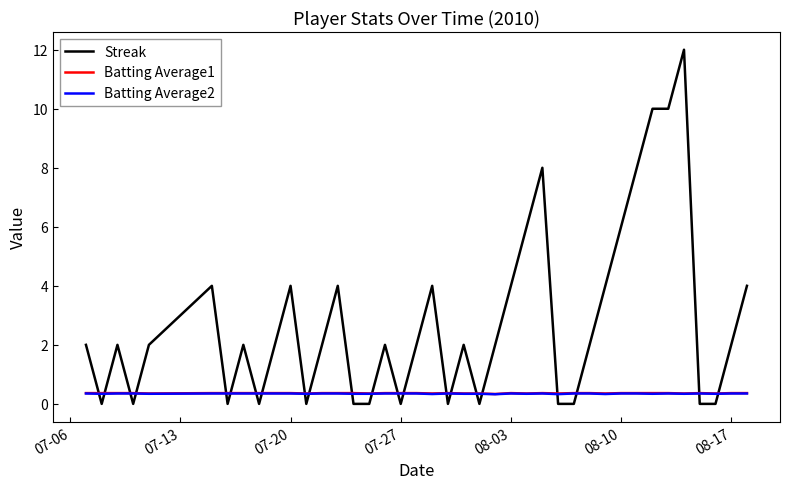

Which series has the largest range (max minus min)?

Streak